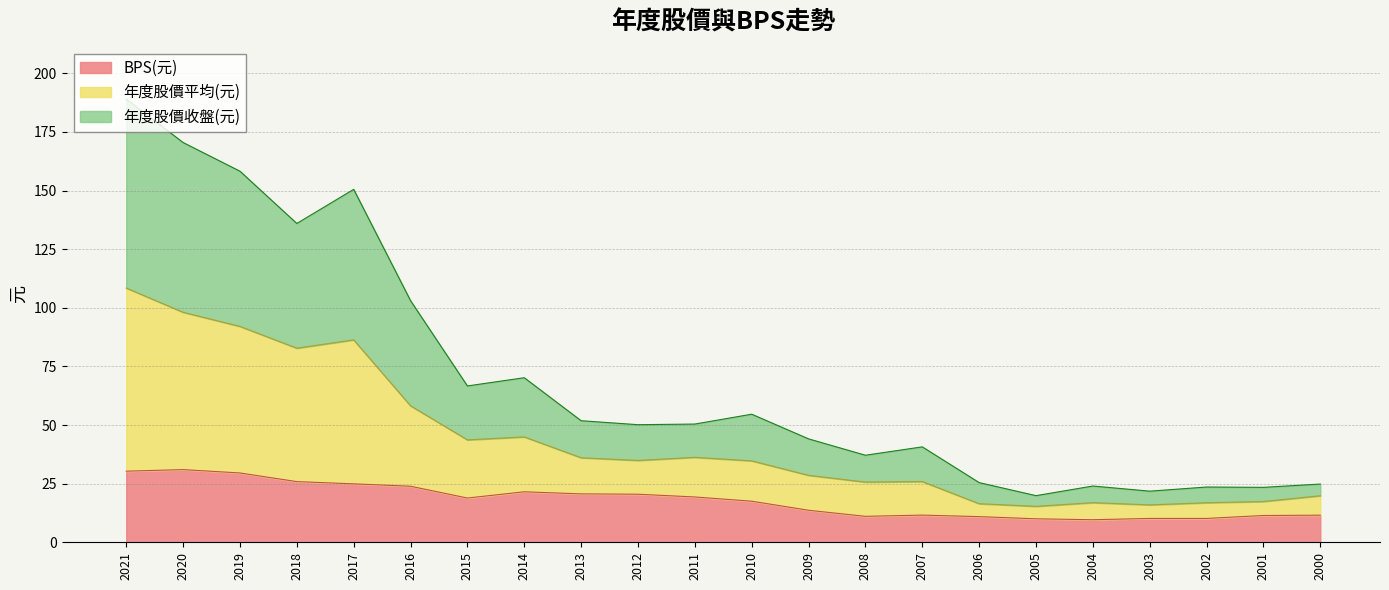

Is the value of BPS(元) at 2020 greater than the value of 年度股價平均(元) at 2001?

Yes